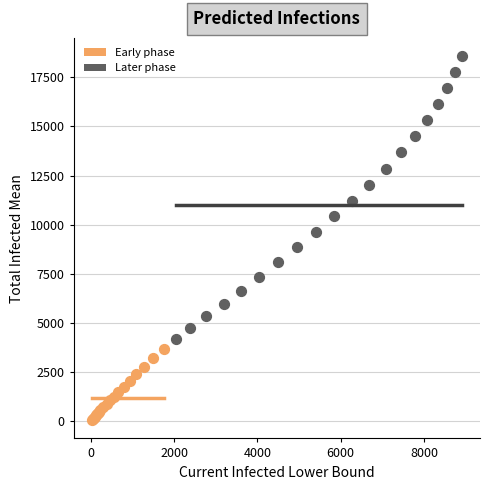

Which series has the largest Y range (max minus min)?

Later phase